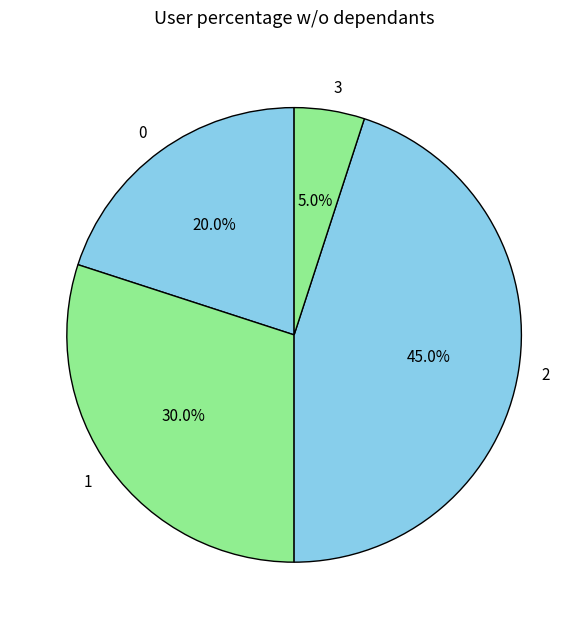

Which slice is the largest?

2